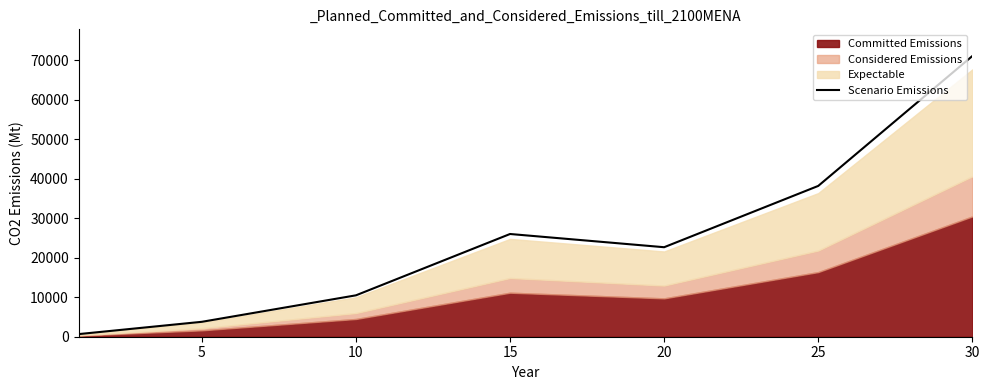

Where is the first local maximum?

15